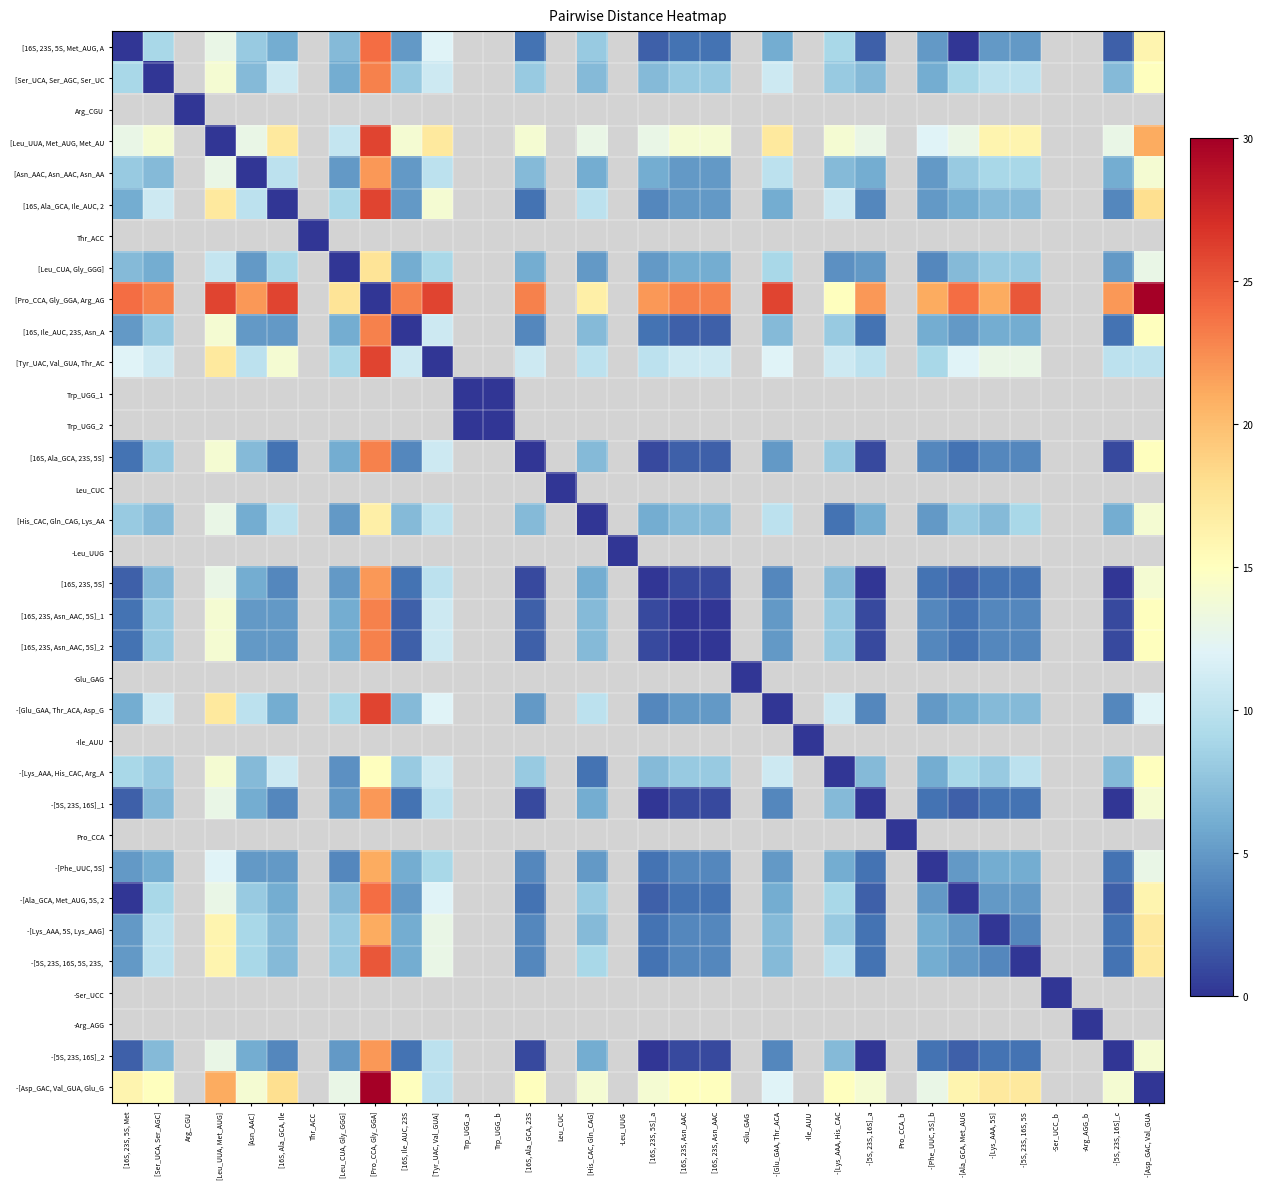

How many values in the [16S, Ile_AUC, 23S, Asn_A series exceed 14?

2